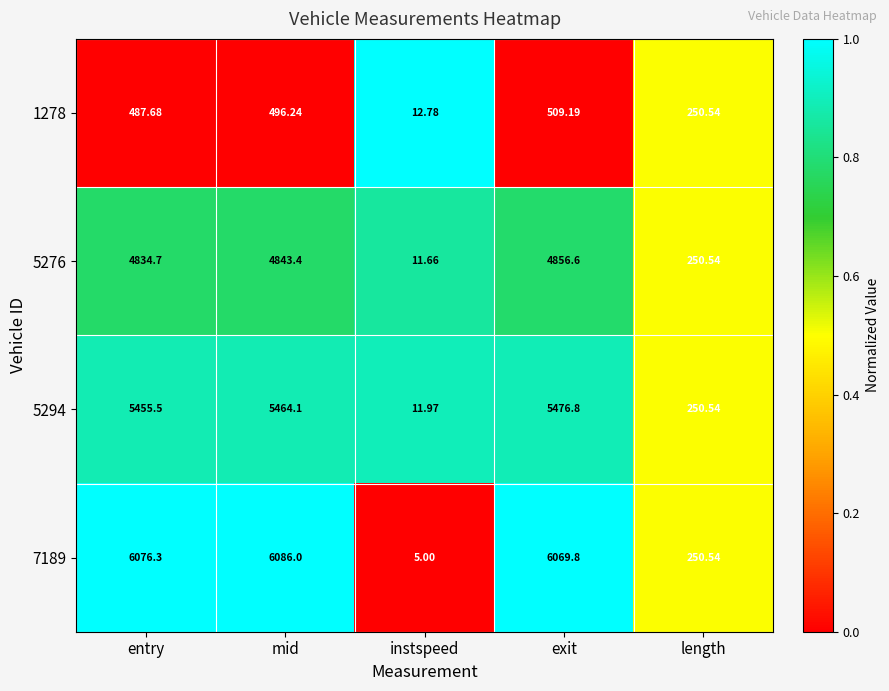

Where does the 5276 series first go above 4834?

entry